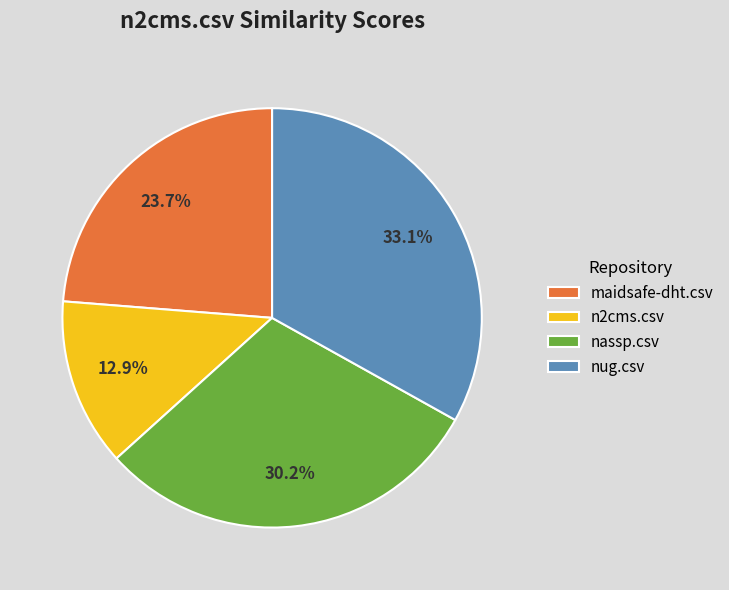

To the nearest percent, what is the difference between the nug.csv and maidsafe-dht.csv slice percentages?

9%